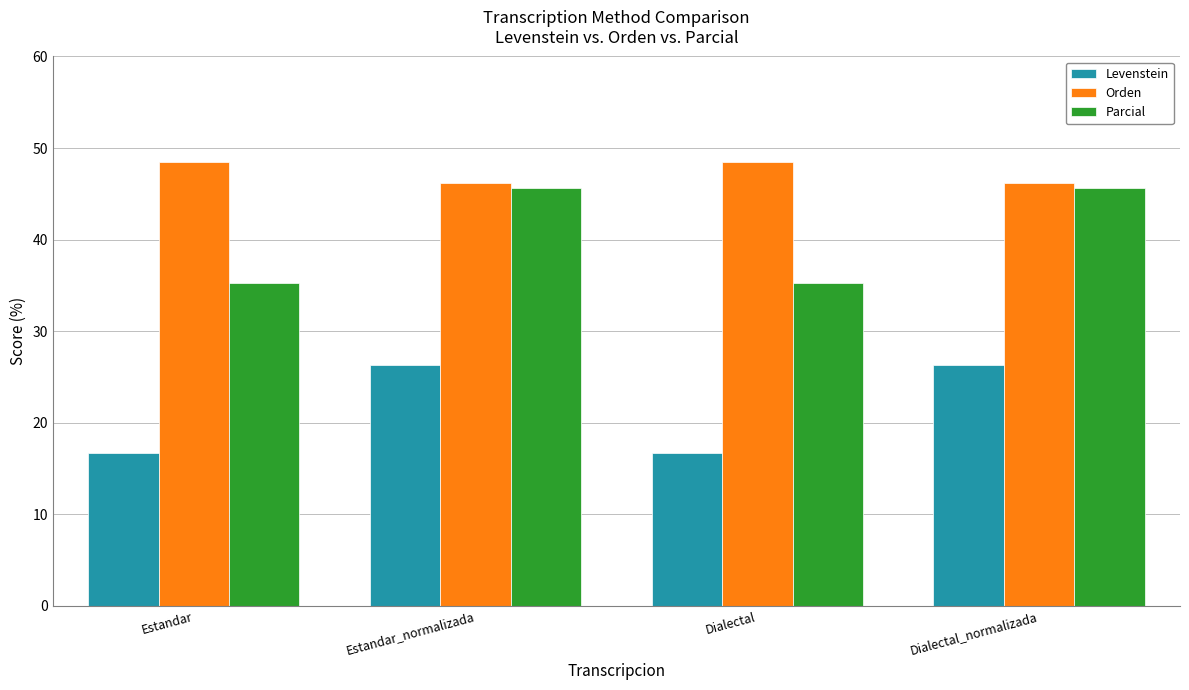

Which series has the largest total across all categories?

Orden